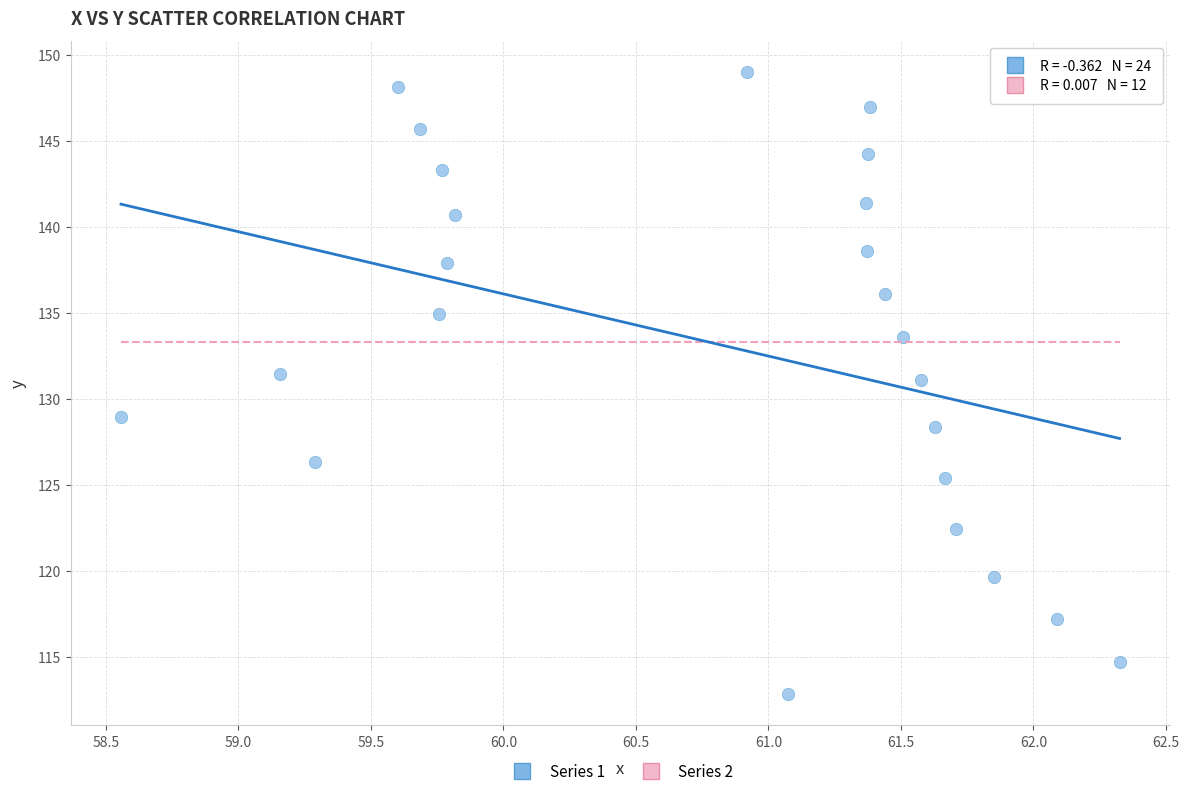

What is the range of Y values (max minus min)?

36.2